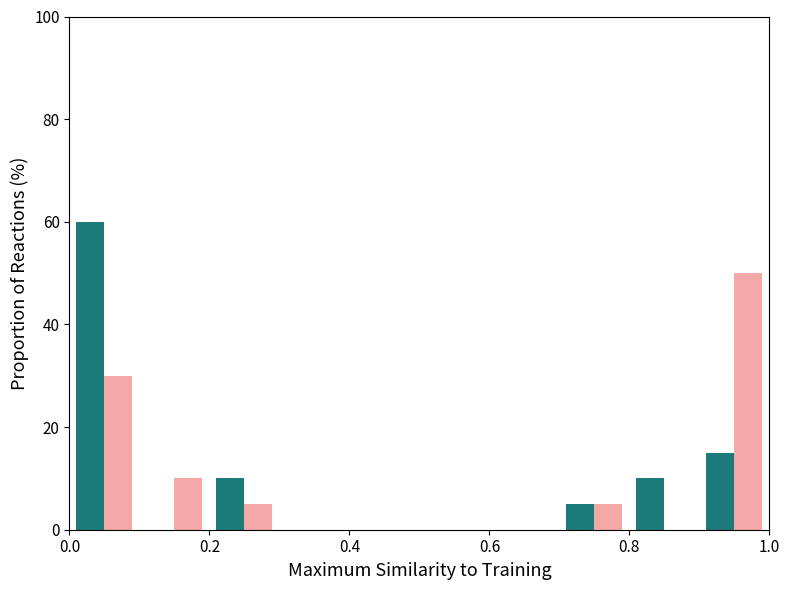

What is the maximum value shown in the chart?

60